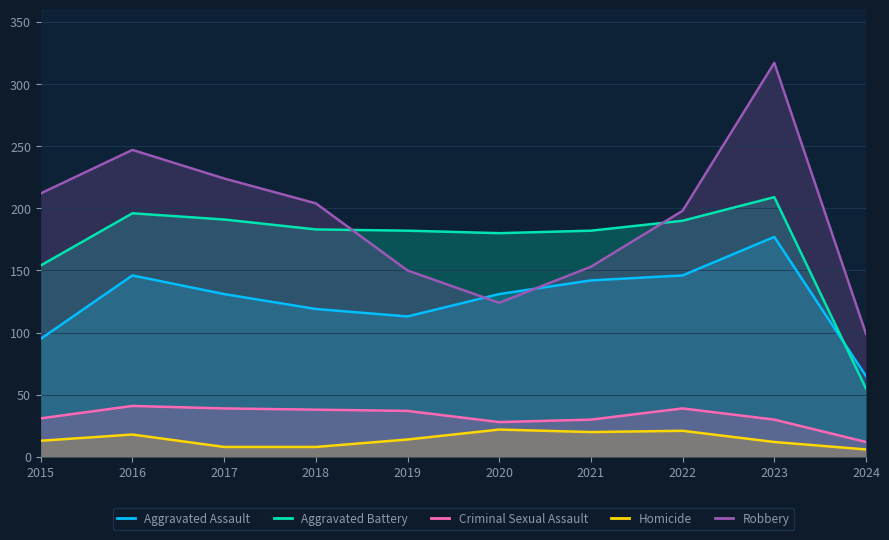

What is the value of the Homicide point at the 1st from the left?

13